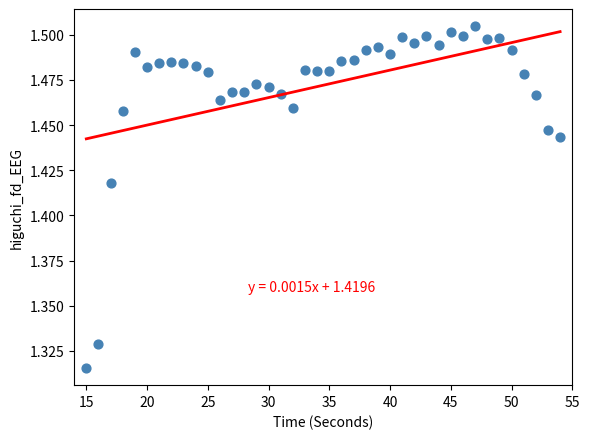

What is the range of X values (max minus min)?

39.0